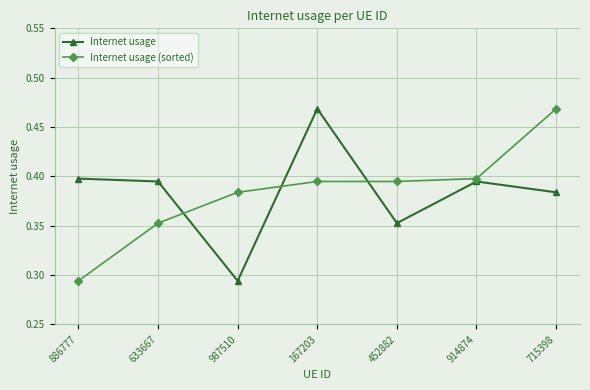

Is it true that Internet usage (sorted) equals 0.4 at 633667?

True